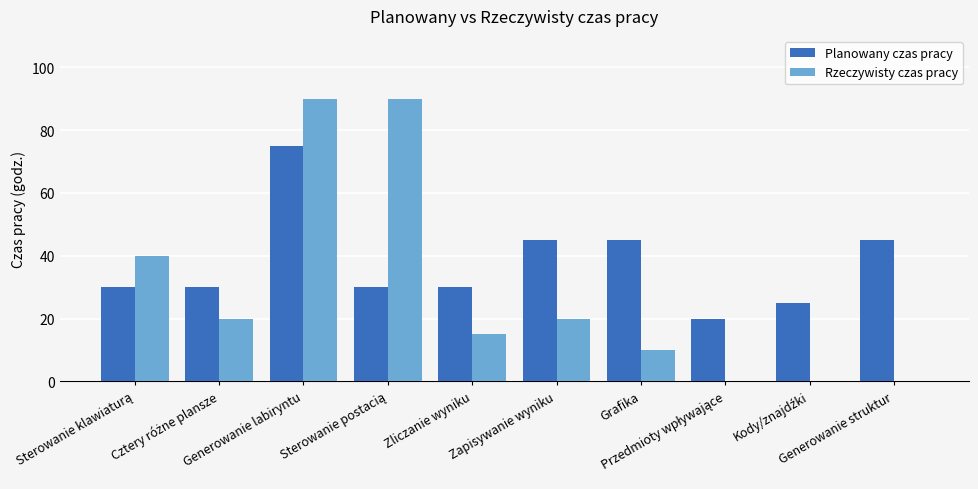

Is it true that Rzeczywisty czas pracy equals 9 at Zliczanie wyniku?

False